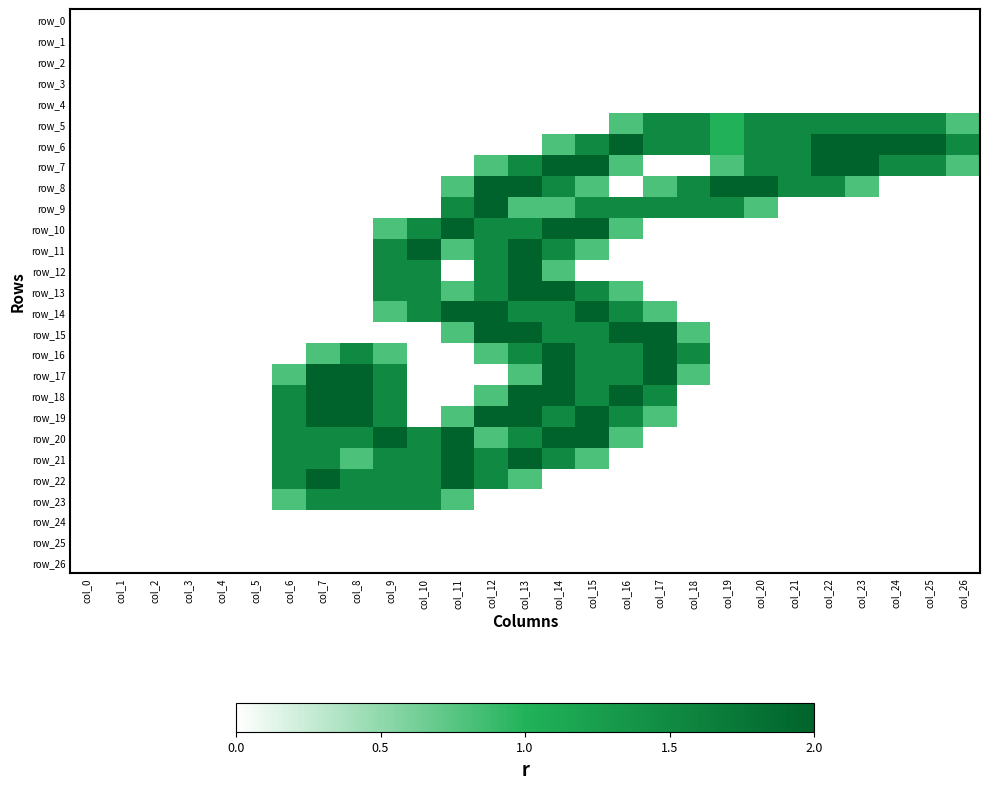

How many data points does each series have?

27